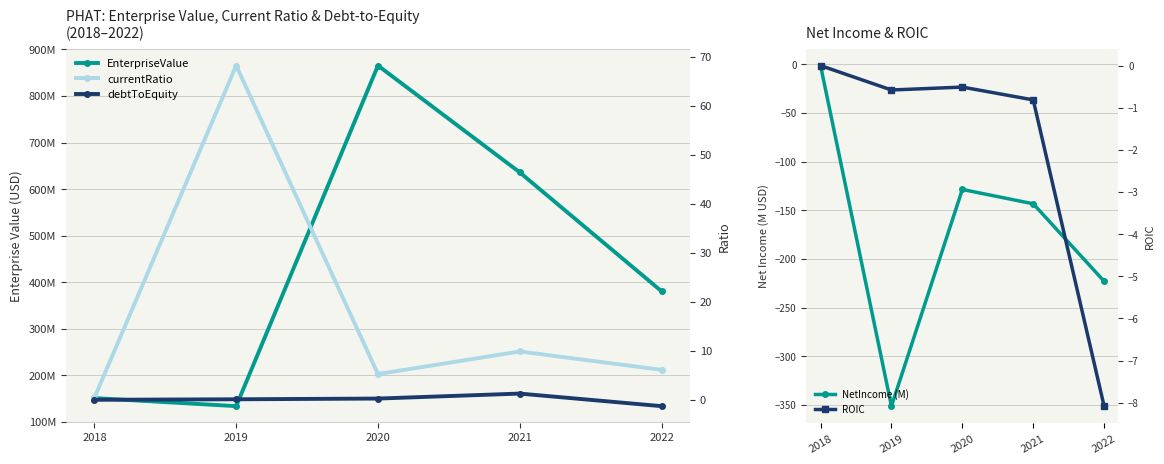

Is it true that NetIncome (M) equals -153.7 at 2022?

False